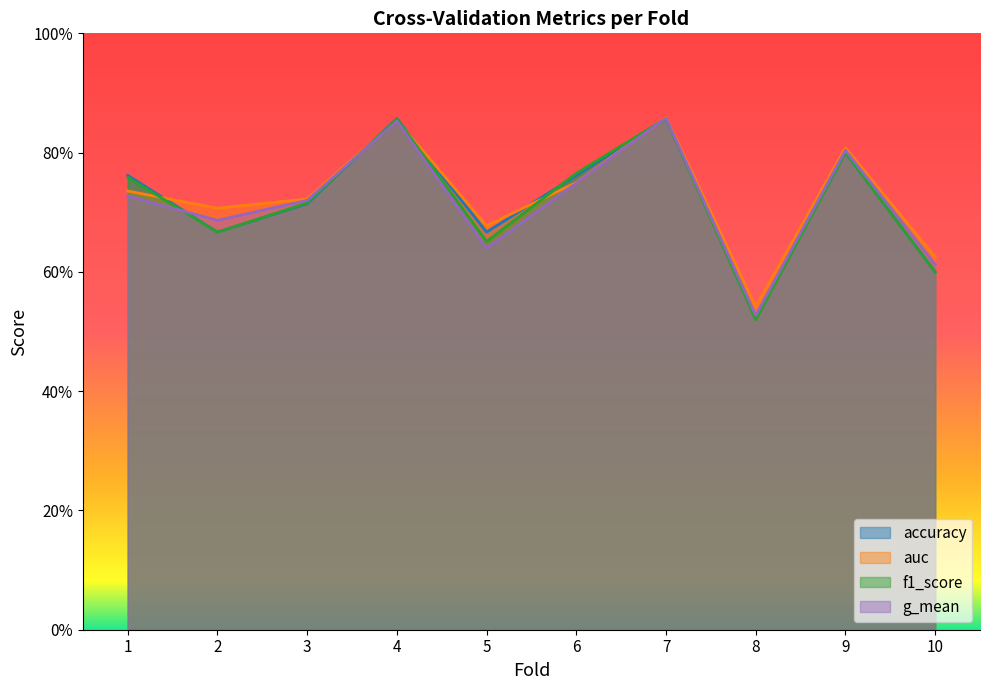

Does the chart display data point markers on the line(s)?

No